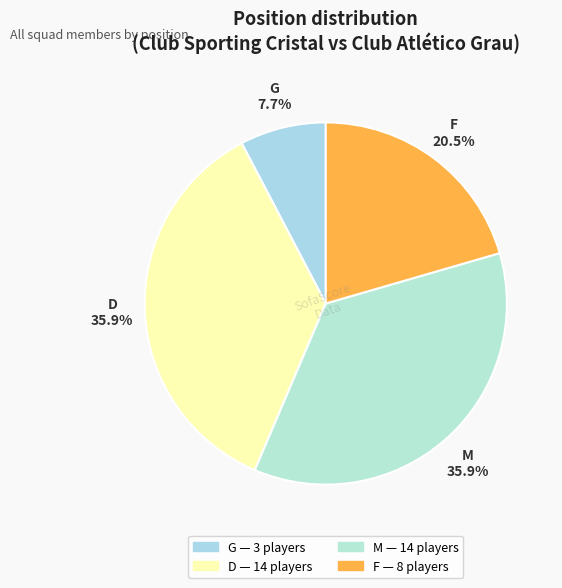

What is the smallest slice in the pie chart?

G